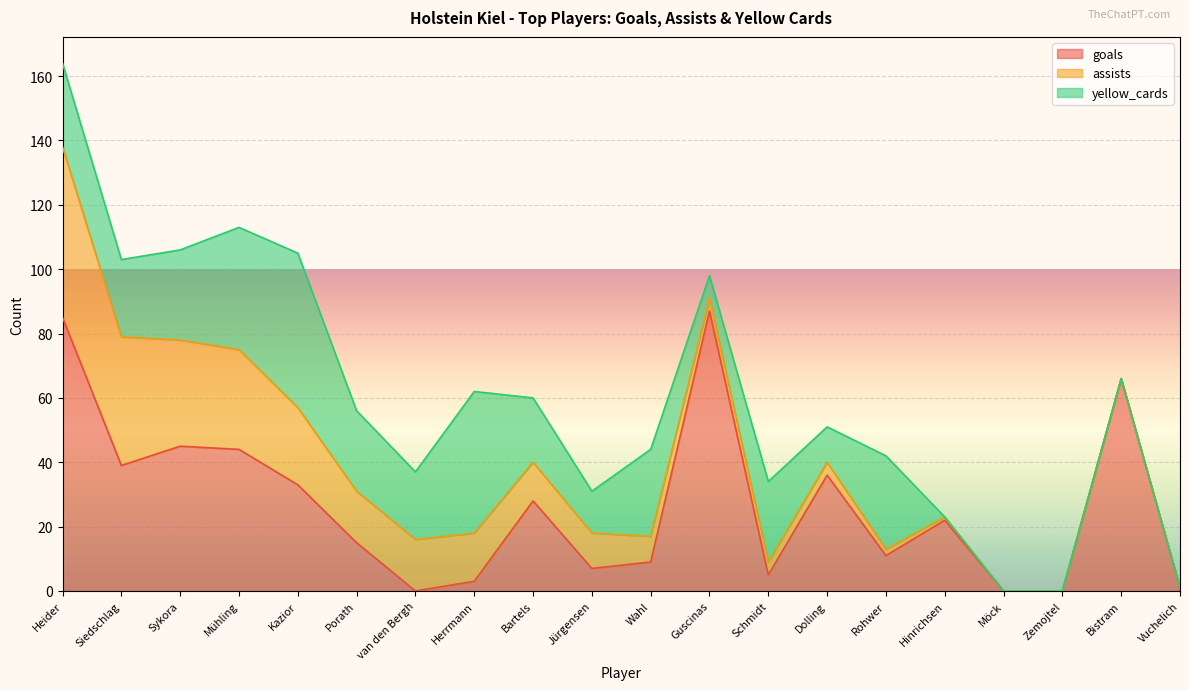

Reading left to right, what are all the values shown in this chart?

goals: 85	39	45	44	33	15	0	3	28	7	9	87	5	36	11	22	0	0	66	1
assists: 53	40	33	31	24	16	16	15	12	11	8	4	4	4	2	1	0	0	0	0
yellow_cards: 26	24	28	38	48	25	21	44	20	13	27	7	25	11	29	0	0	0	0	0